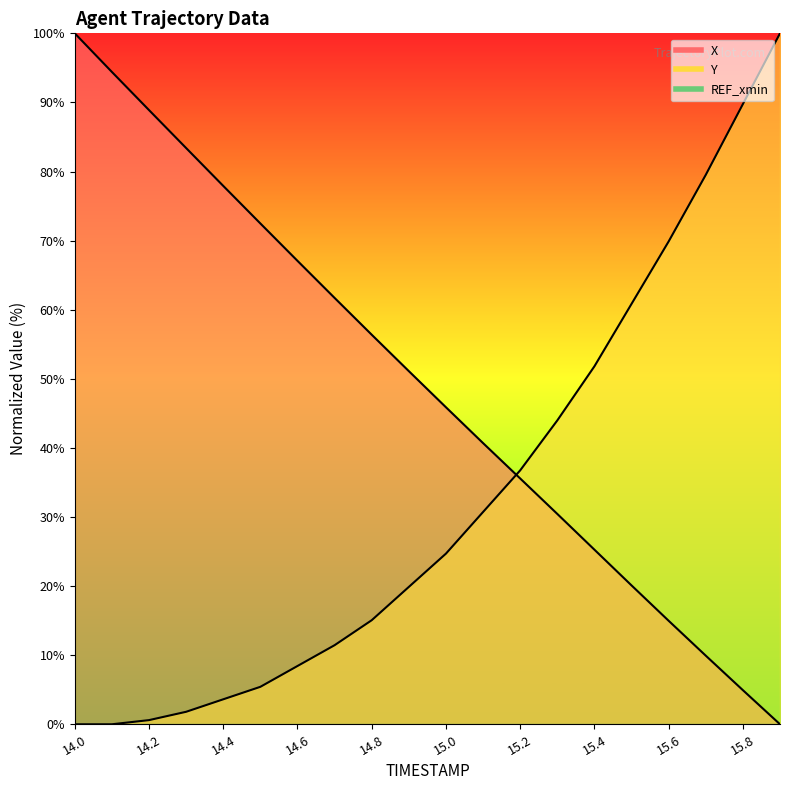

What is the sum of the X values at 14.3 and 14.6?

150.5